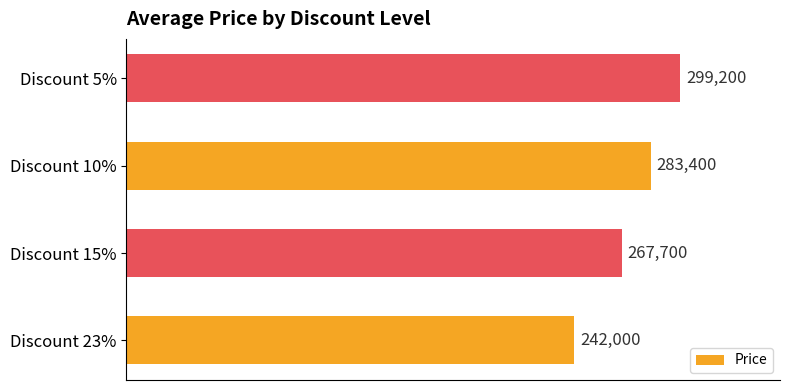

Rank the categories by value from lowest to highest.

Discount 23%, Discount 15%, Discount 10%, Discount 5%